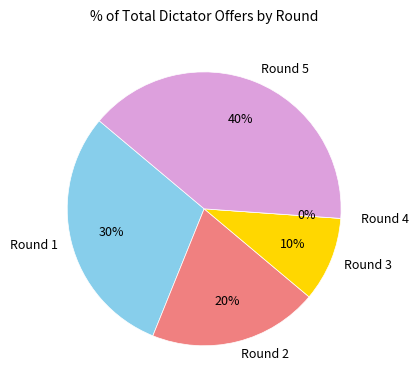

Rank the categories by value from lowest to highest.

Round 4, Round 3, Round 2, Round 1, Round 5